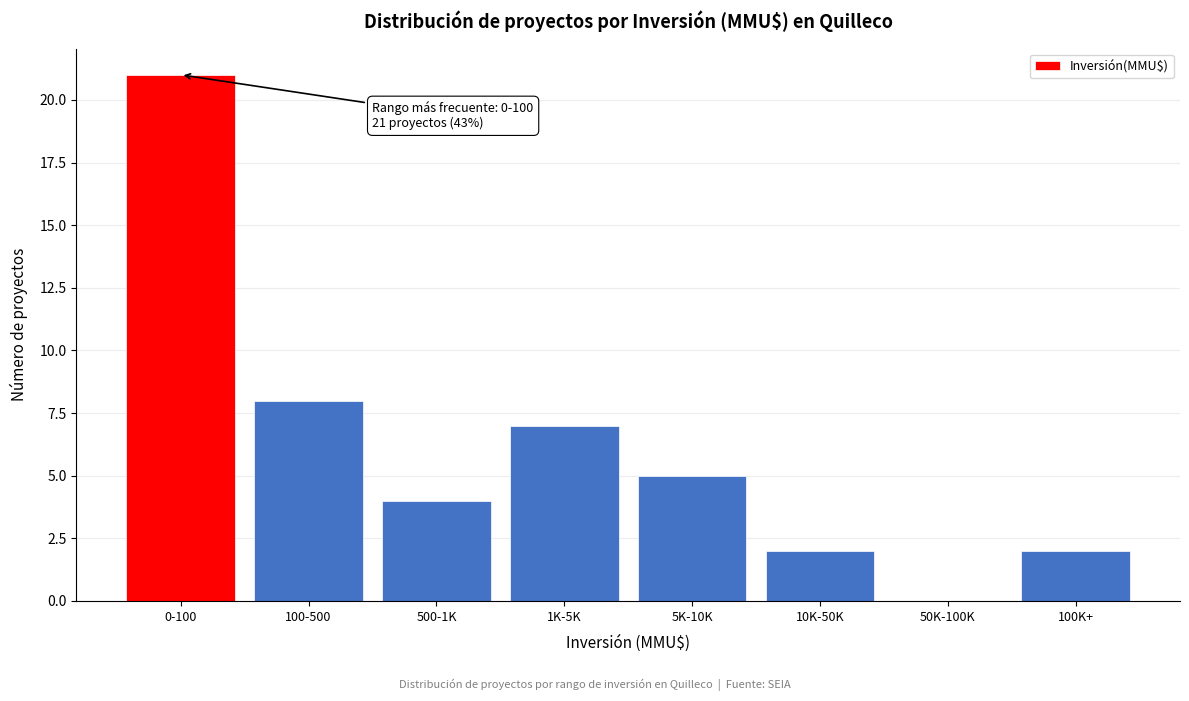

Reading left to right, transcribe all the data shown in this chart.

0-100=21	100-500=8	500-1K=4	1K-5K=7	5K-10K=5	10K-50K=2	50K-100K=0	100K+=2